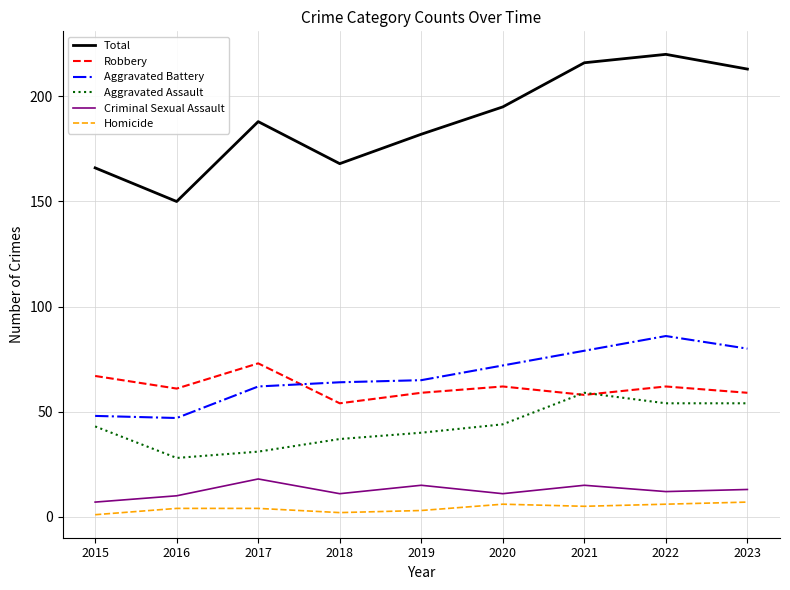

Which label corresponds to the largest value in the chart?

2022